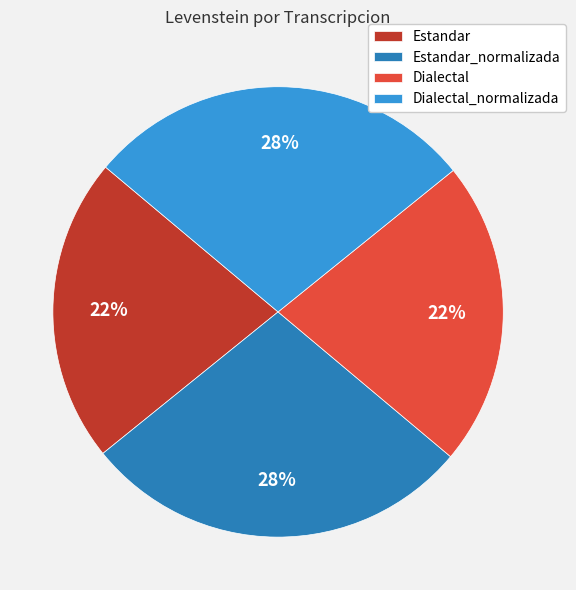

How many segments does this pie chart have?

4